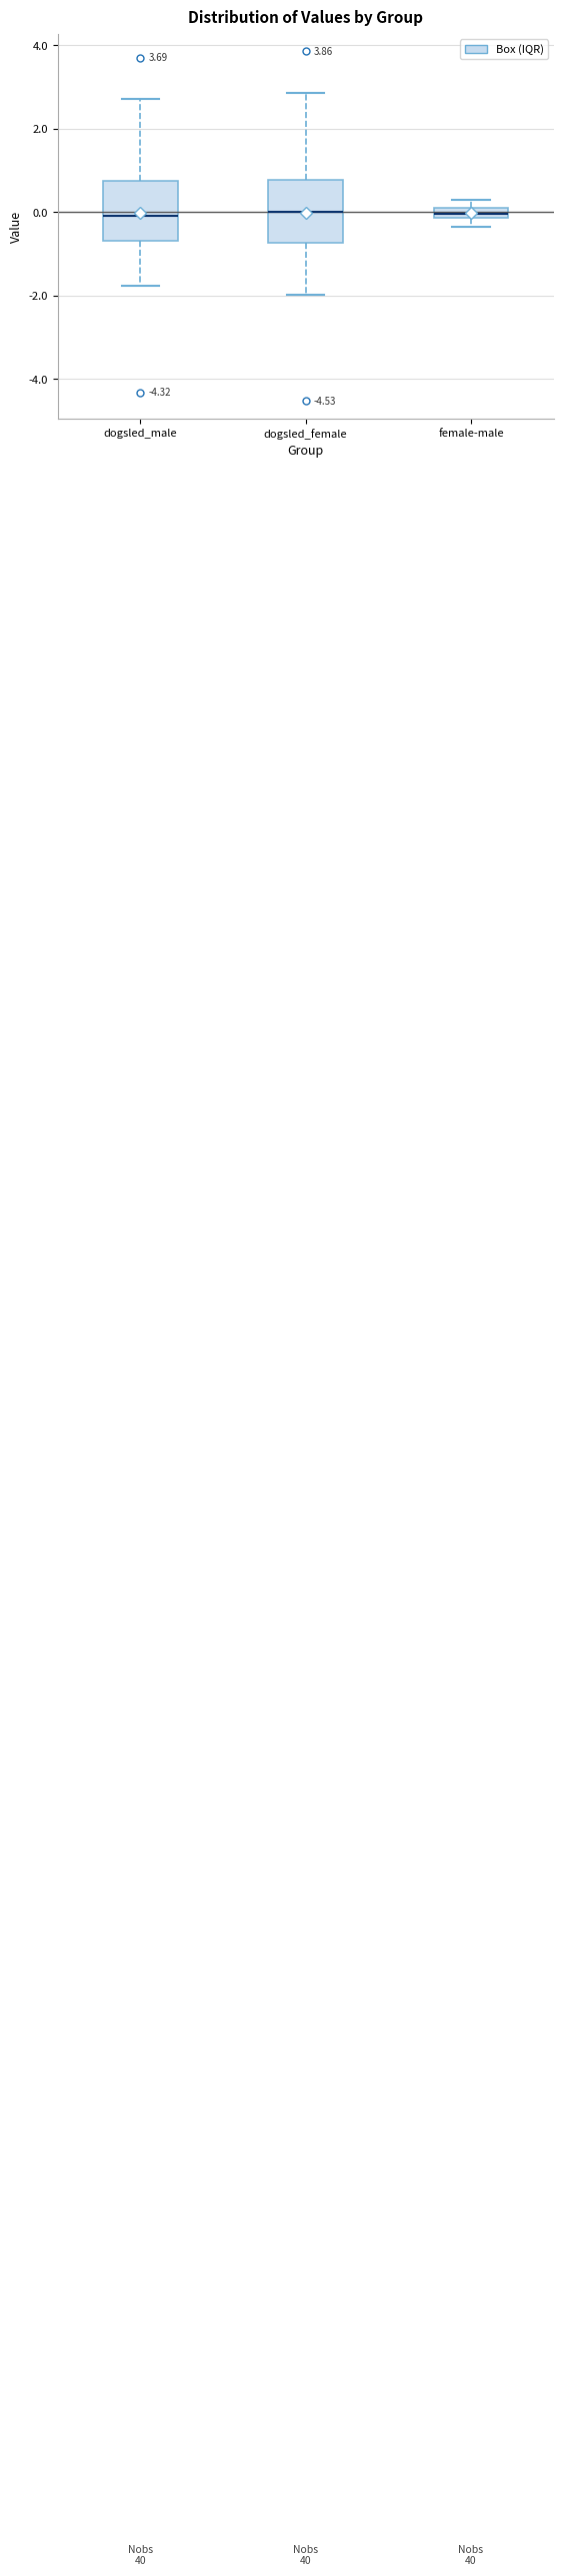

Where is the lower edge of the box for dogsled_male on the y-axis? The values are not printed on the chart, so give them approximately, as read against the axis.

-0.6